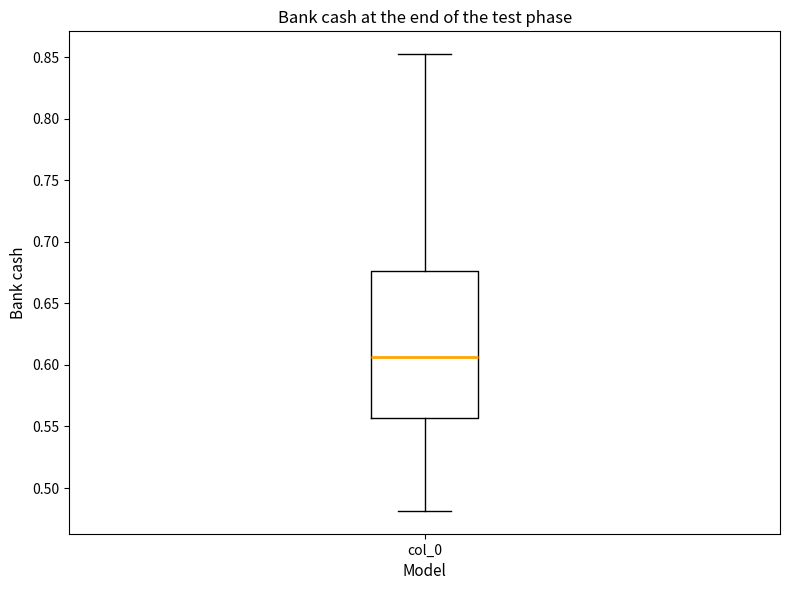

Read this box plot against the y-axis: the position of the median line, the range covered by the box, and the ends of both whiskers. The values are not printed on the chart, so give them approximately, as read against the axis.

median 0.605, box 0.555 to 0.675, whiskers 0.480 to 0.850